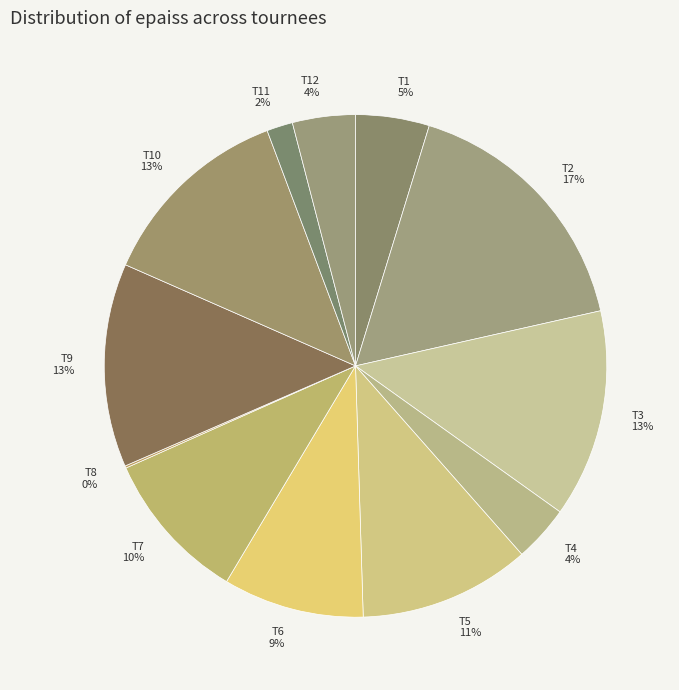

Is there any slice that represents more than half of the pie?

No